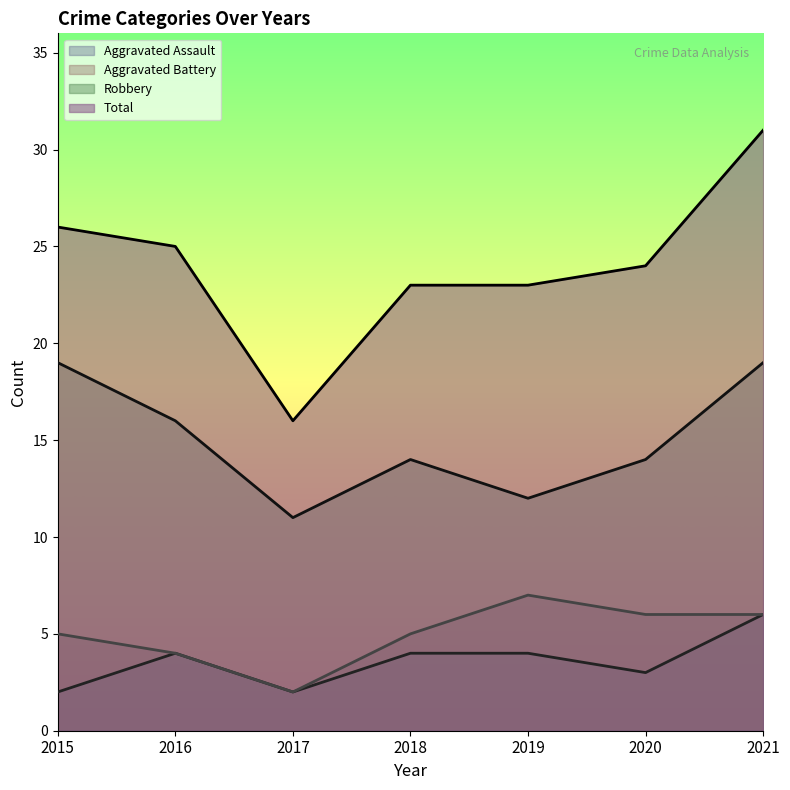

What are all the series names shown in the legend?

Aggravated Assault, Aggravated Battery, Robbery, Total